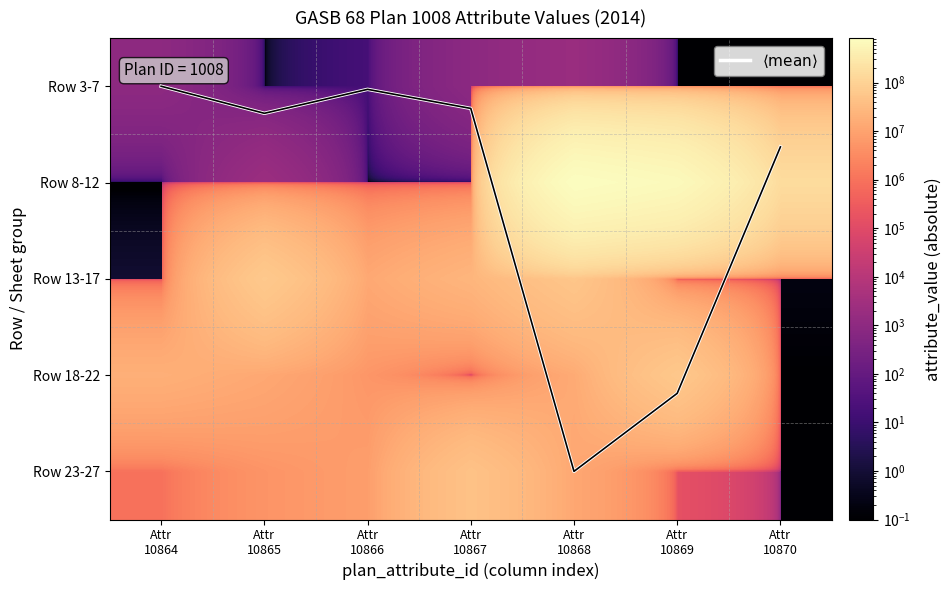

At which category is the sum across all series the highest?

Attr
10868